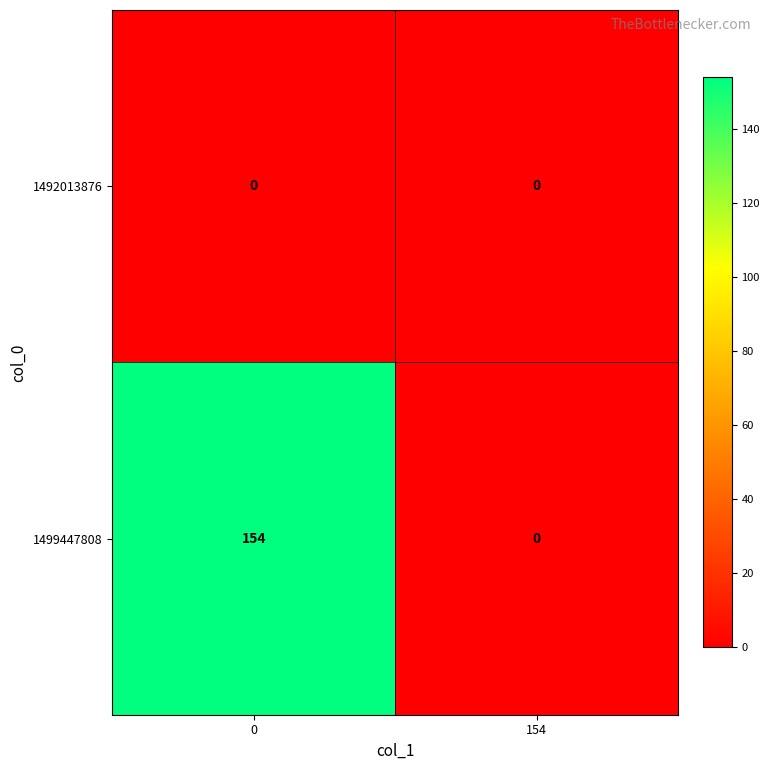

List the series in order of their overall mean, highest first.

1499447808, 1492013876